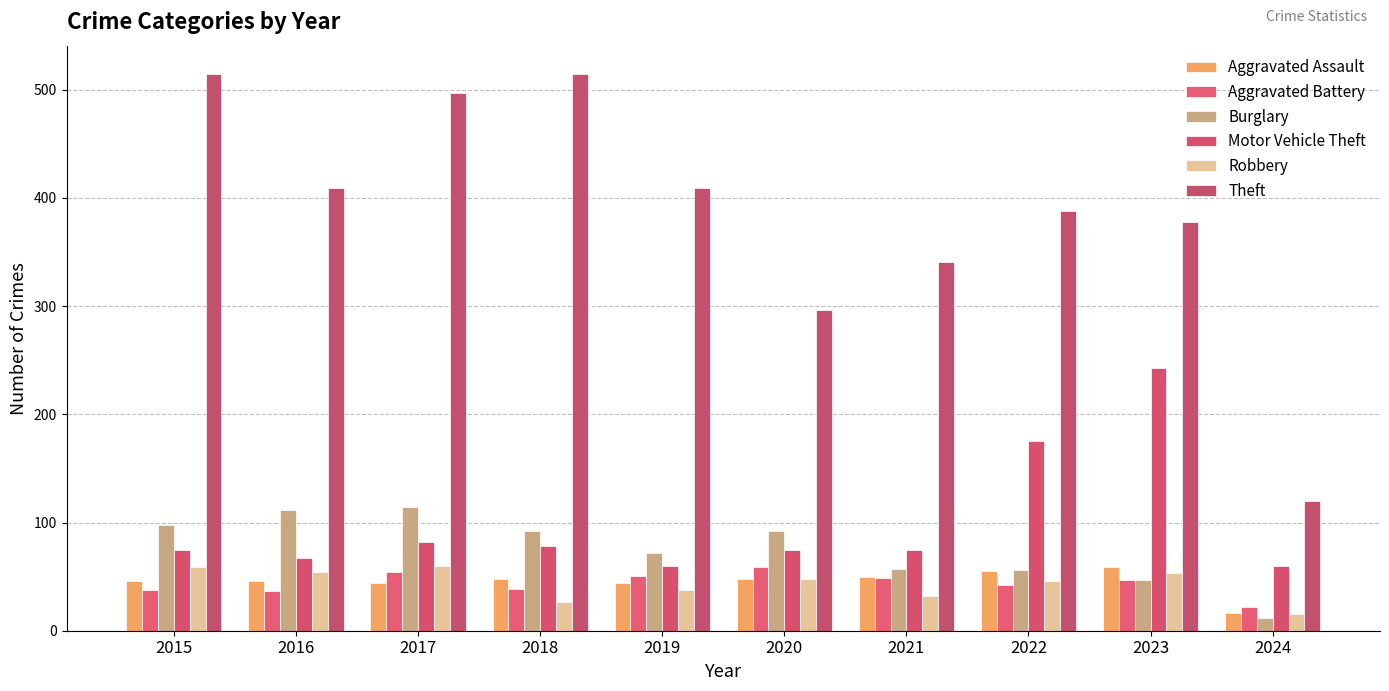

What is the sum of the Robbery values at 2016 and 2020?

102